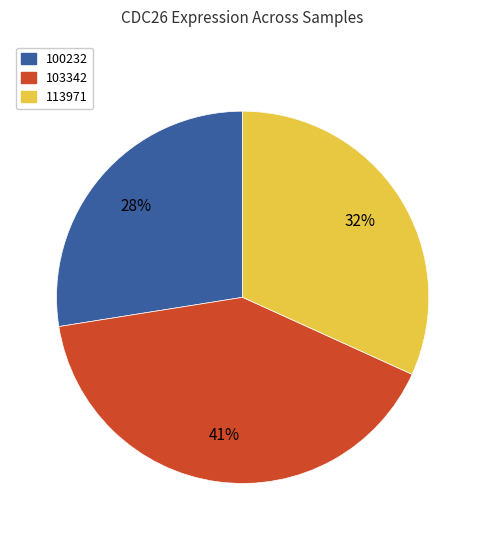

To the nearest percent, what is the average slice percentage?

33%